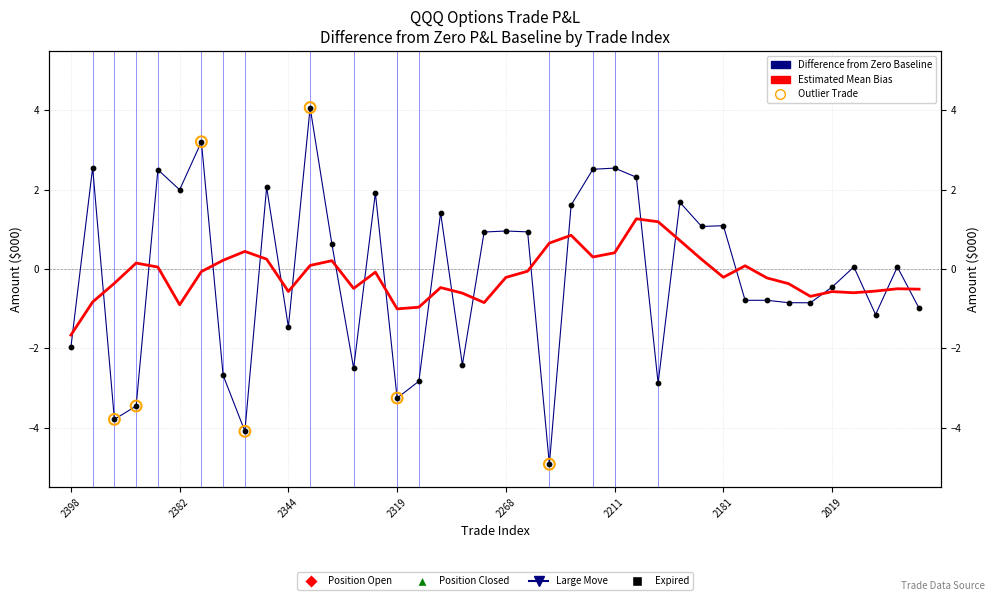

Which series has the widest spread of Y values?

Difference from Zero Baseline